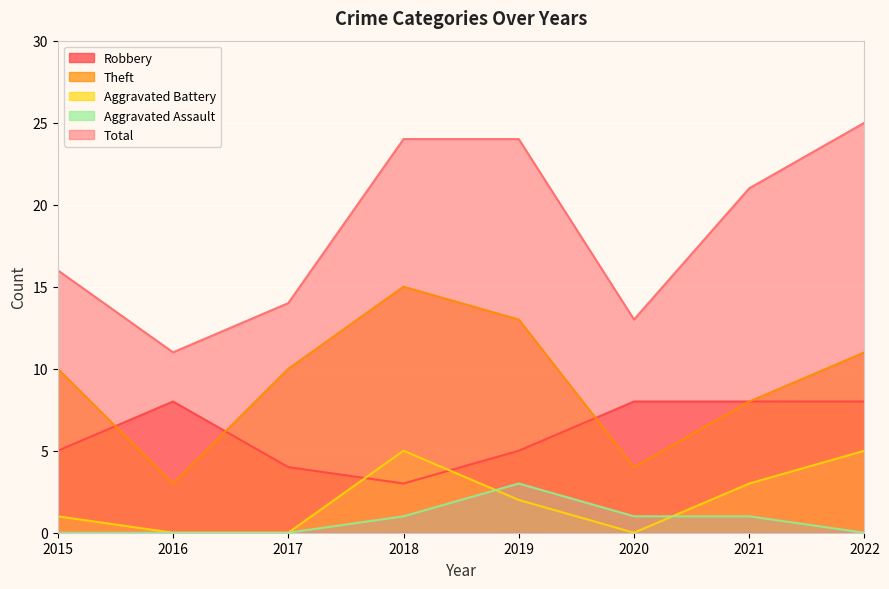

How many Theft values are between 8 and 13?

5